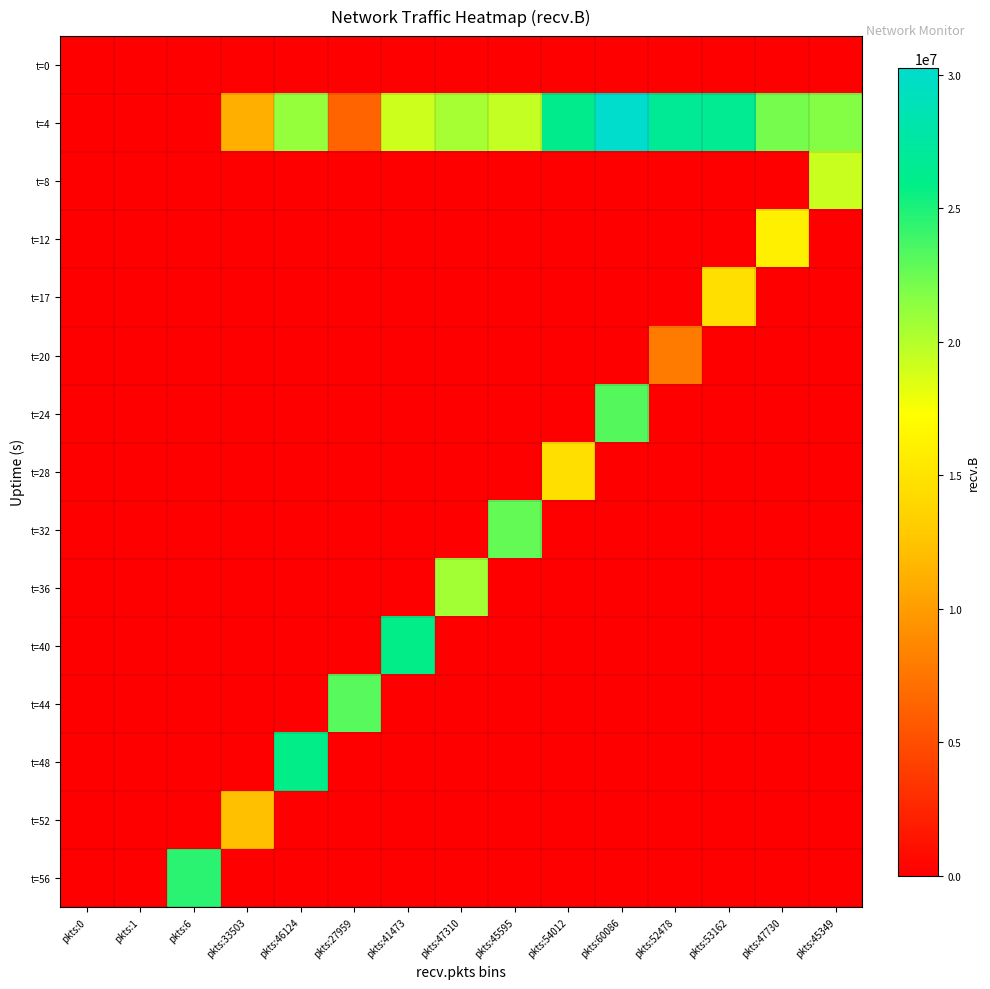

Reading right to left, extract all data points from this chart.

t=0: pkts:45349=0	pkts:47730=0	pkts:53162=0	pkts:52478=0	pkts:60086=0	pkts:54012=0	pkts:45595=0	pkts:47310=0	pkts:41473=0	pkts:27959=0	pkts:46124=0	pkts:33503=74	pkts:6=74	pkts:1=532	pkts:0=0
t=4: pkts:45349=21665681	pkts:47730=22117391	pkts:53162=26586229	pkts:52478=26792883	pkts:60086=30258522	pkts:54012=26136108	pkts:45595=19396163	pkts:47310=20536144	pkts:41473=19102277	pkts:27959=6448380	pkts:46124=21081643	pkts:33503=11183404	pkts:6=0	pkts:1=0	pkts:0=0
t=8: pkts:45349=19156457	pkts:47730=0	pkts:53162=0	pkts:52478=0	pkts:60086=0	pkts:54012=0	pkts:45595=0	pkts:47310=0	pkts:41473=0	pkts:27959=0	pkts:46124=0	pkts:33503=0	pkts:6=0	pkts:1=0	pkts:0=0
t=12: pkts:45349=0	pkts:47730=16062921	pkts:53162=0	pkts:52478=0	pkts:60086=0	pkts:54012=0	pkts:45595=0	pkts:47310=0	pkts:41473=0	pkts:27959=0	pkts:46124=0	pkts:33503=0	pkts:6=0	pkts:1=0	pkts:0=0
t=17: pkts:45349=0	pkts:47730=0	pkts:53162=14642040	pkts:52478=0	pkts:60086=0	pkts:54012=0	pkts:45595=0	pkts:47310=0	pkts:41473=0	pkts:27959=0	pkts:46124=0	pkts:33503=0	pkts:6=0	pkts:1=0	pkts:0=0
t=20: pkts:45349=0	pkts:47730=0	pkts:53162=0	pkts:52478=7906708	pkts:60086=0	pkts:54012=0	pkts:45595=0	pkts:47310=0	pkts:41473=0	pkts:27959=0	pkts:46124=0	pkts:33503=0	pkts:6=0	pkts:1=0	pkts:0=0
t=24: pkts:45349=0	pkts:47730=0	pkts:53162=0	pkts:52478=0	pkts:60086=23253594	pkts:54012=0	pkts:45595=0	pkts:47310=0	pkts:41473=0	pkts:27959=0	pkts:46124=0	pkts:33503=0	pkts:6=0	pkts:1=0	pkts:0=0
t=28: pkts:45349=0	pkts:47730=0	pkts:53162=0	pkts:52478=0	pkts:60086=0	pkts:54012=14613257	pkts:45595=0	pkts:47310=0	pkts:41473=0	pkts:27959=0	pkts:46124=0	pkts:33503=0	pkts:6=0	pkts:1=0	pkts:0=0
t=32: pkts:45349=0	pkts:47730=0	pkts:53162=0	pkts:52478=0	pkts:60086=0	pkts:54012=0	pkts:45595=22786171	pkts:47310=0	pkts:41473=0	pkts:27959=0	pkts:46124=0	pkts:33503=0	pkts:6=0	pkts:1=0	pkts:0=0
t=36: pkts:45349=0	pkts:47730=0	pkts:53162=0	pkts:52478=0	pkts:60086=0	pkts:54012=0	pkts:45595=0	pkts:47310=20638859	pkts:41473=0	pkts:27959=0	pkts:46124=0	pkts:33503=0	pkts:6=0	pkts:1=0	pkts:0=0
t=40: pkts:45349=0	pkts:47730=0	pkts:53162=0	pkts:52478=0	pkts:60086=0	pkts:54012=0	pkts:45595=0	pkts:47310=0	pkts:41473=25910573	pkts:27959=0	pkts:46124=0	pkts:33503=0	pkts:6=0	pkts:1=0	pkts:0=0
t=44: pkts:45349=0	pkts:47730=0	pkts:53162=0	pkts:52478=0	pkts:60086=0	pkts:54012=0	pkts:45595=0	pkts:47310=0	pkts:41473=0	pkts:27959=23072276	pkts:46124=0	pkts:33503=0	pkts:6=0	pkts:1=0	pkts:0=0
t=48: pkts:45349=0	pkts:47730=0	pkts:53162=0	pkts:52478=0	pkts:60086=0	pkts:54012=0	pkts:45595=0	pkts:47310=0	pkts:41473=0	pkts:27959=0	pkts:46124=25935270	pkts:33503=0	pkts:6=0	pkts:1=0	pkts:0=0
t=52: pkts:45349=0	pkts:47730=0	pkts:53162=0	pkts:52478=0	pkts:60086=0	pkts:54012=0	pkts:45595=0	pkts:47310=0	pkts:41473=0	pkts:27959=0	pkts:46124=0	pkts:33503=12250884	pkts:6=0	pkts:1=0	pkts:0=0
t=56: pkts:45349=0	pkts:47730=0	pkts:53162=0	pkts:52478=0	pkts:60086=0	pkts:54012=0	pkts:45595=0	pkts:47310=0	pkts:41473=0	pkts:27959=0	pkts:46124=0	pkts:33503=0	pkts:6=24548457	pkts:1=0	pkts:0=0